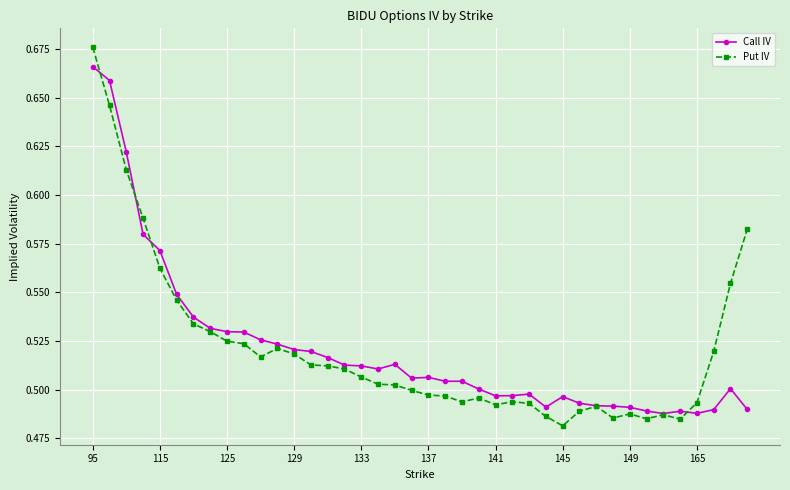

List the series in order of their peak value, lowest first.

Call IV, Put IV